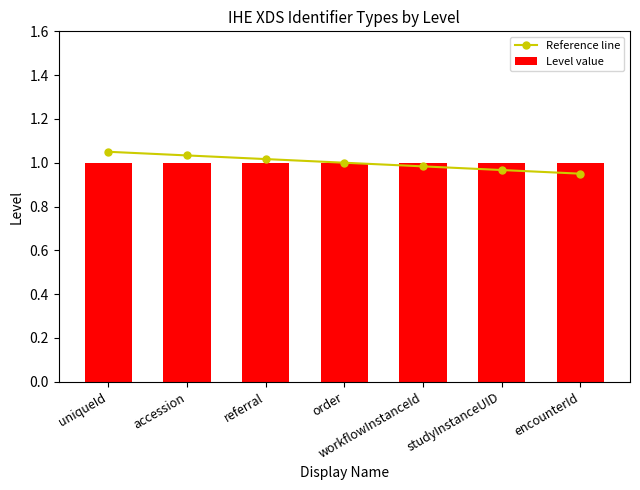

Reading left to right, extract all data points from this chart.

Reference line: uniqueId=1.1	accession=1.0	referral=1.0	order=1.0	workflowInstanceId=1.0	studyInstanceUID=1.0	encounterId=0.9
Level value: uniqueId=1.0	accession=1.0	referral=1.0	order=1.0	workflowInstanceId=1.0	studyInstanceUID=1.0	encounterId=1.0